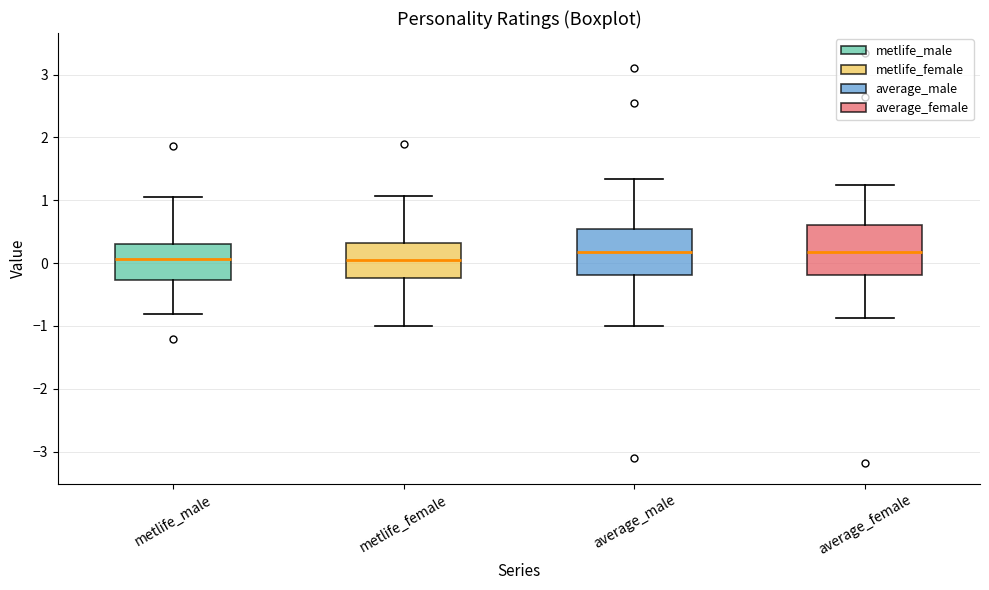

Reading left to right, read every box against the y-axis: the position of its median line, the range the box covers, and the ends of its whiskers. The values are not printed on the chart, so give them approximately, as read against the axis.

metlife_male: median 0.1, box -0.3 to 0.3, whiskers -0.8 to 1.0
metlife_female: median 0.1, box -0.2 to 0.3, whiskers -1.0 to 1.1
average_male: median 0.2, box -0.2 to 0.5, whiskers -1.0 to 1.3
average_female: median 0.2, box -0.2 to 0.6, whiskers -0.9 to 1.2